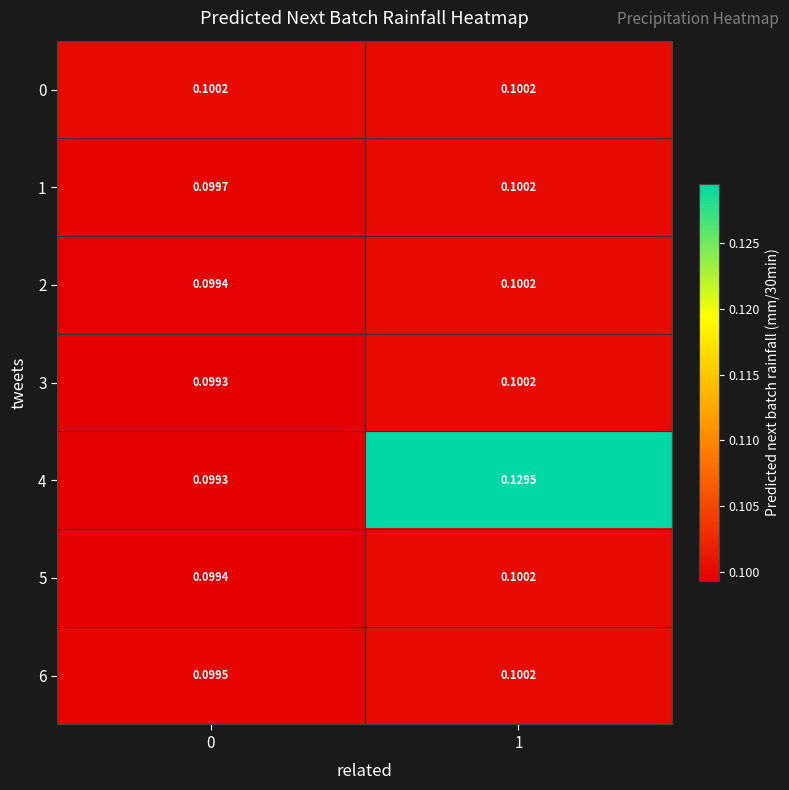

Which category has the highest value across all series?

1